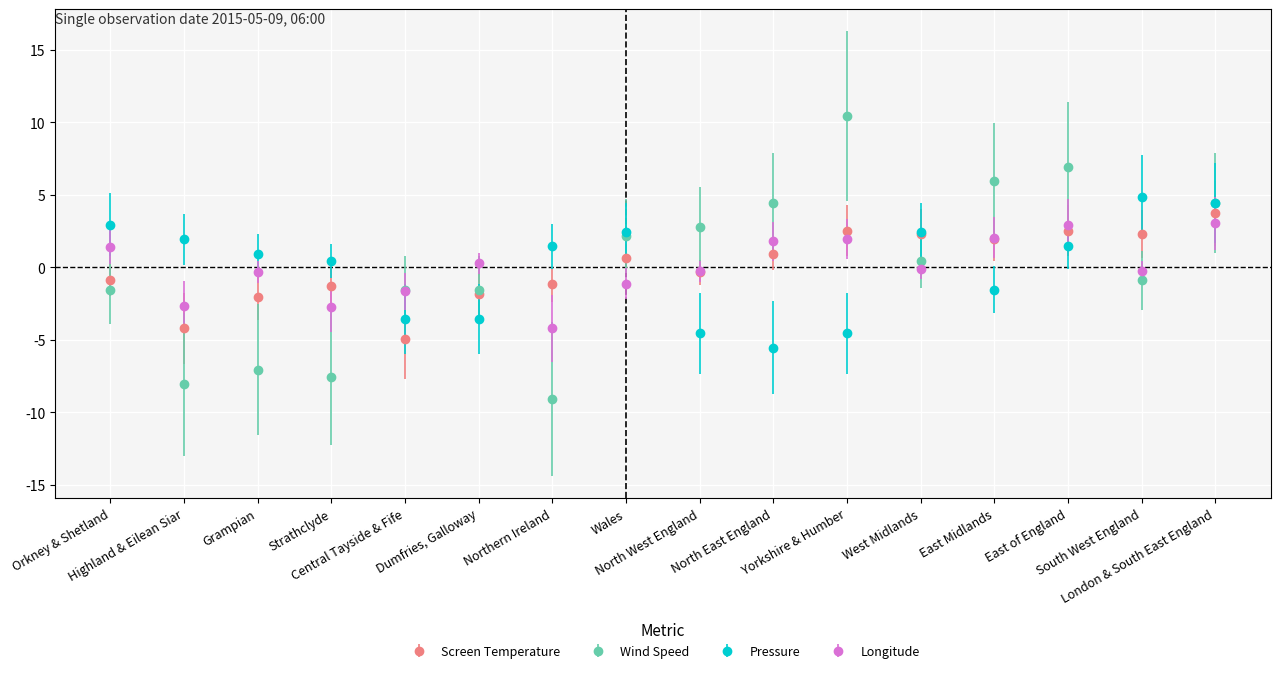

How many values in Screen Temperature are above zero?

8